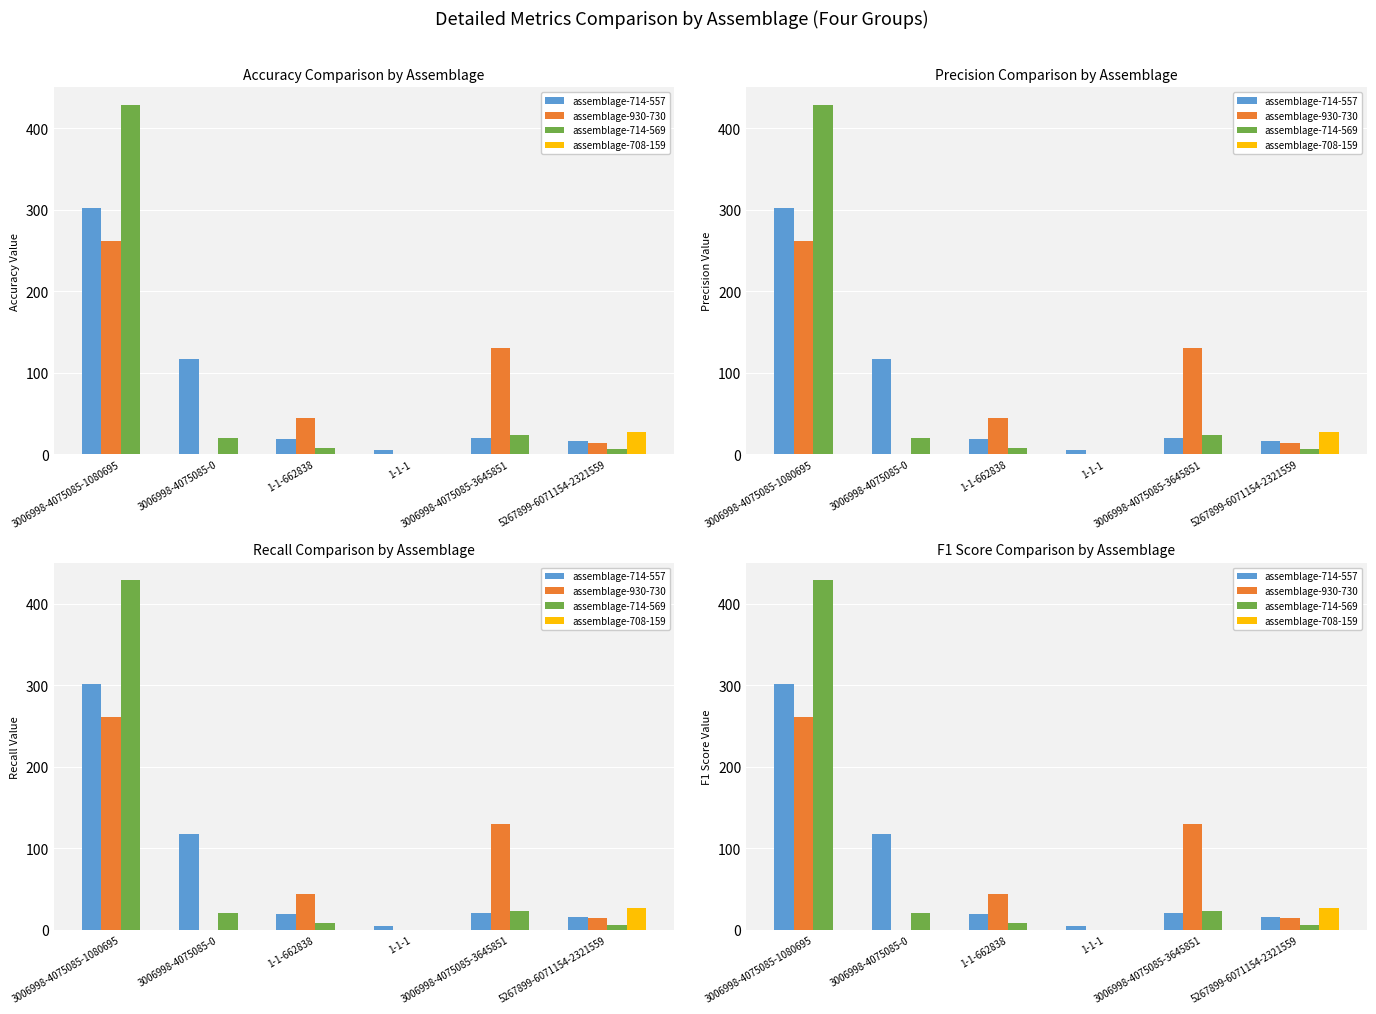

The assemblage-714-569 series shows 6 at 3006998-4075085-0. True or false?

False